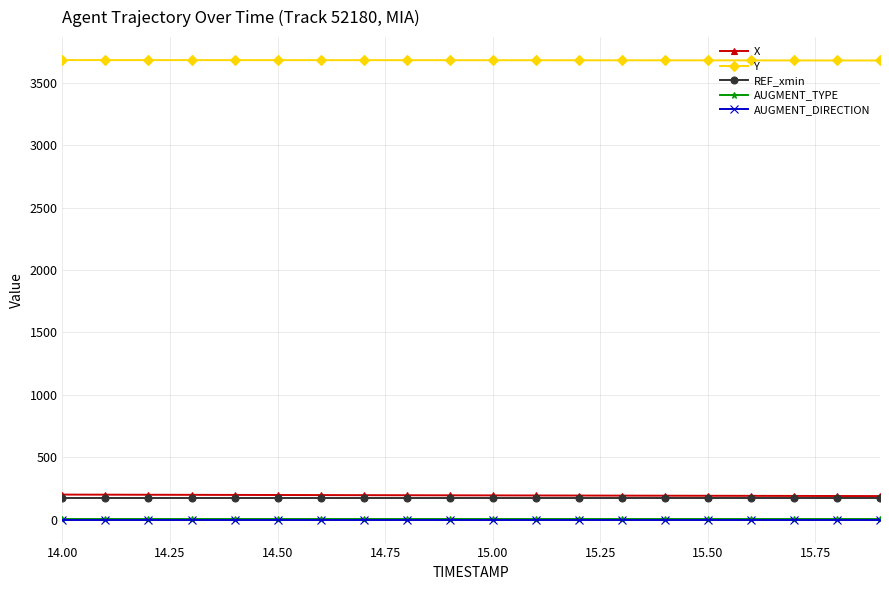

What is the maximum value for REF_xmin?

172.0